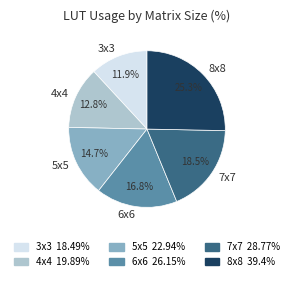

Does 3x3 represent more than half of the total?

No